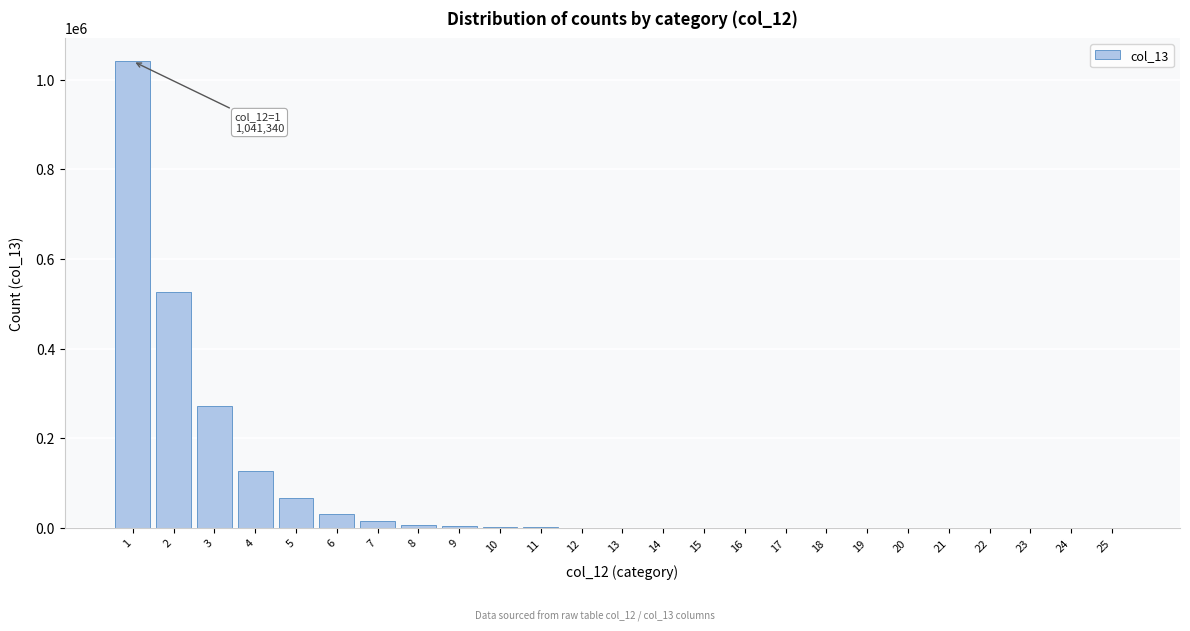

Is it true that the value at 1 is 1041340?

True